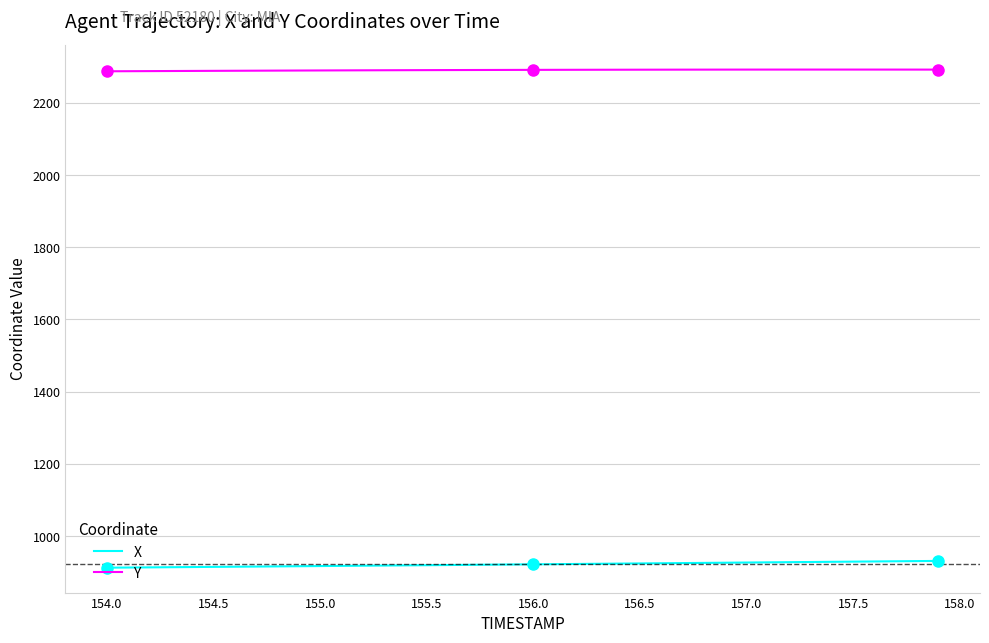

Does the chart have visible grid lines?

Yes